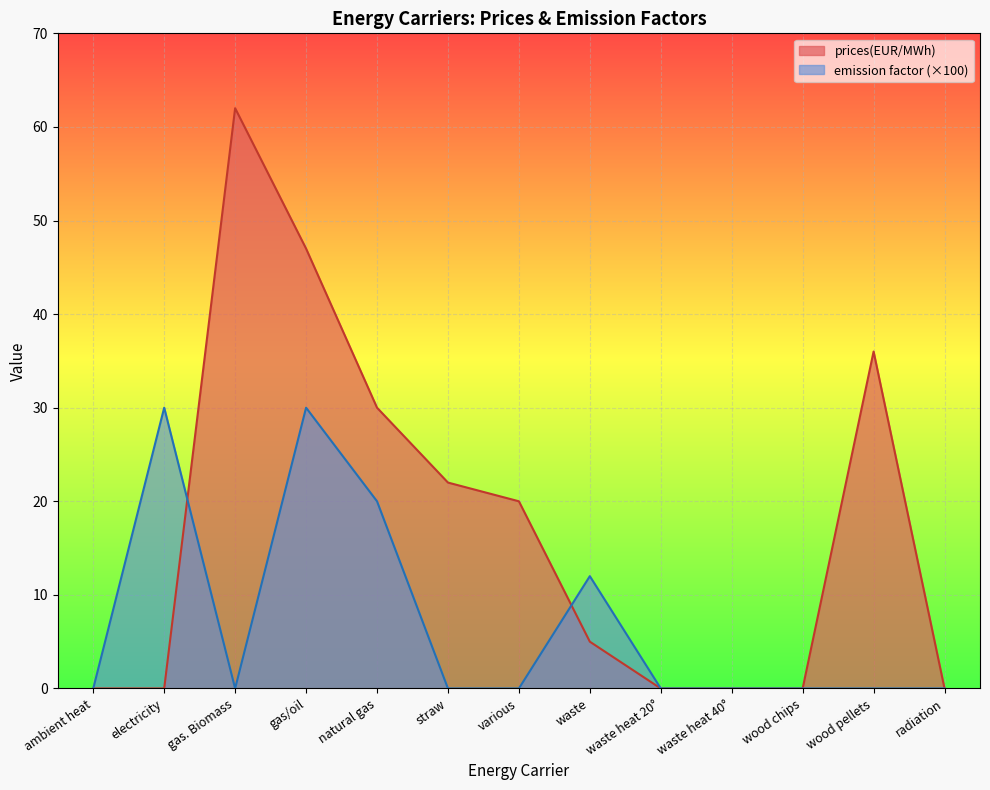

Rank the series by their maximum value, from highest to lowest.

prices(EUR/MWh), emission factor (×100)